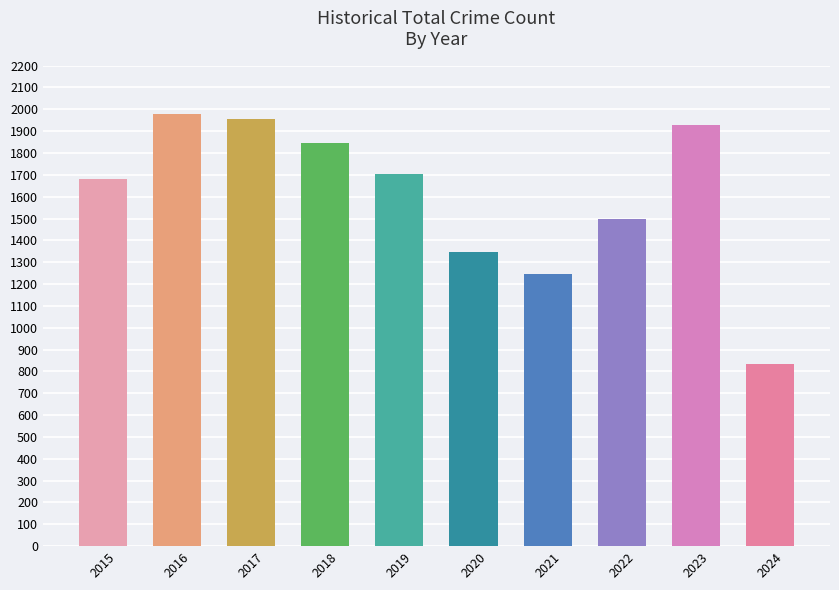

List the labels in order of value, smallest first.

2024, 2021, 2020, 2022, 2015, 2019, 2018, 2023, 2017, 2016